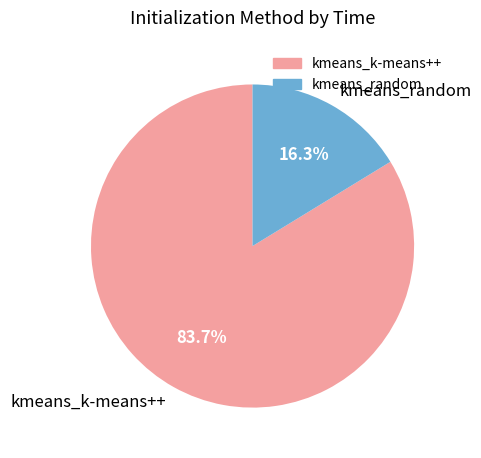

To the nearest percent, what percentage of the pie is kmeans_random?

16%